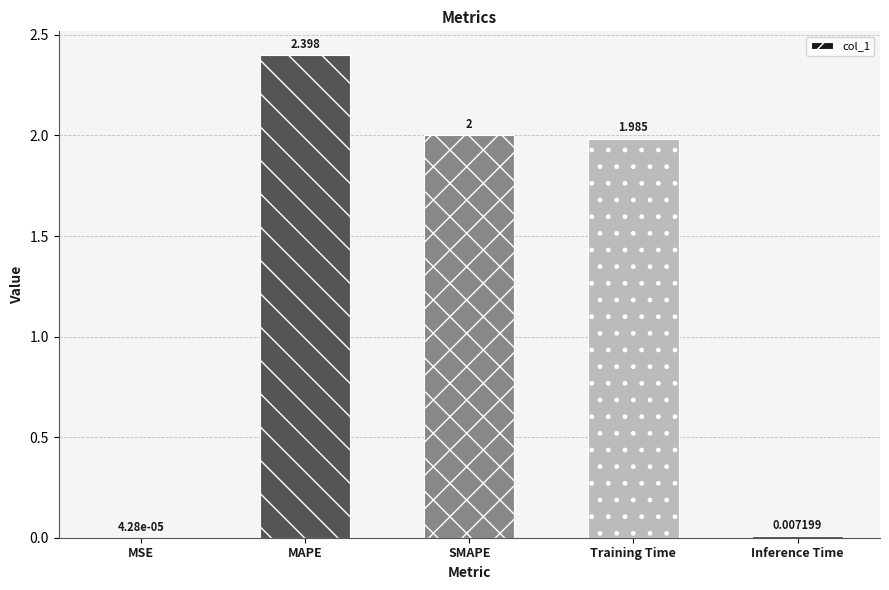

Between MAPE and SMAPE, which is larger?

MAPE